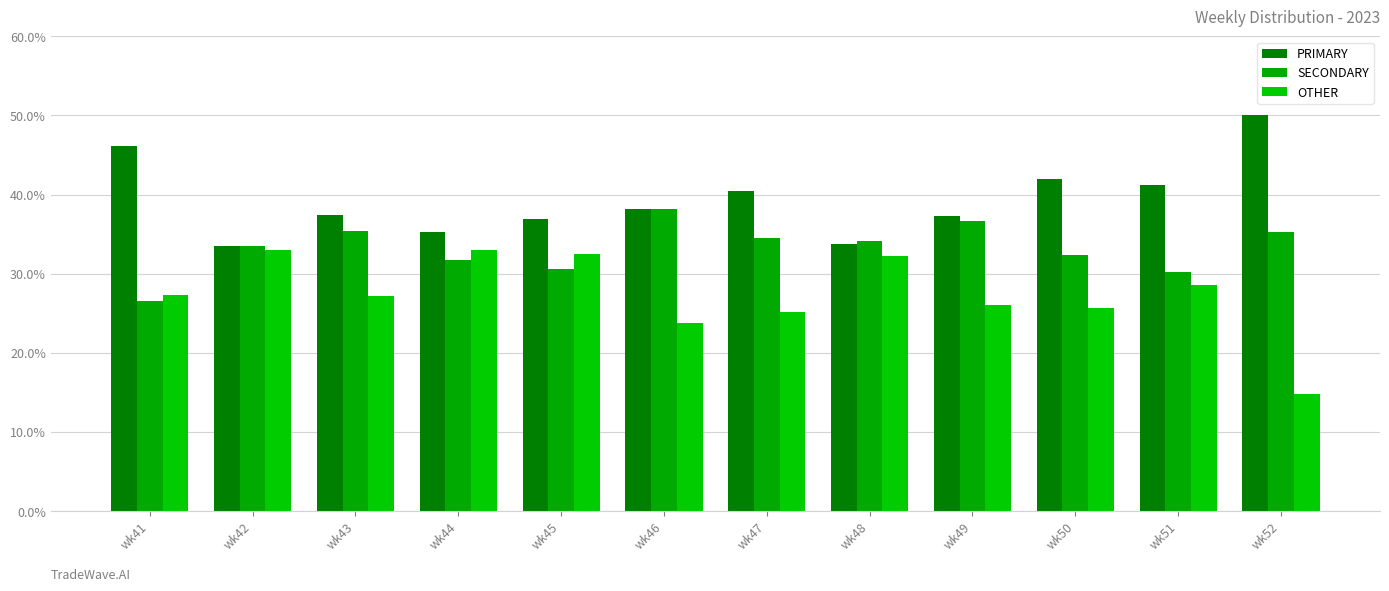

How many data points in SECONDARY are less than 34?

6